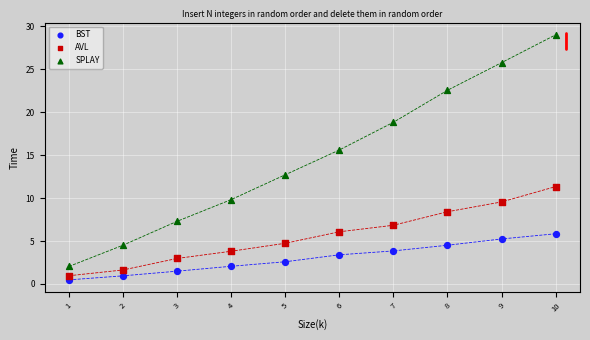

Which series reaches the minimum Y coordinate?

BST